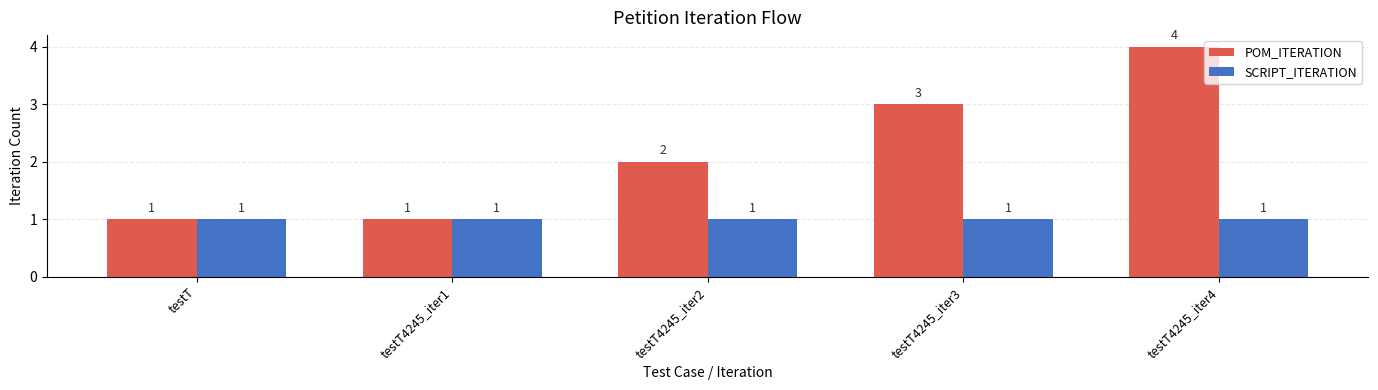

What are all the series names shown in the legend?

POM_ITERATION, SCRIPT_ITERATION